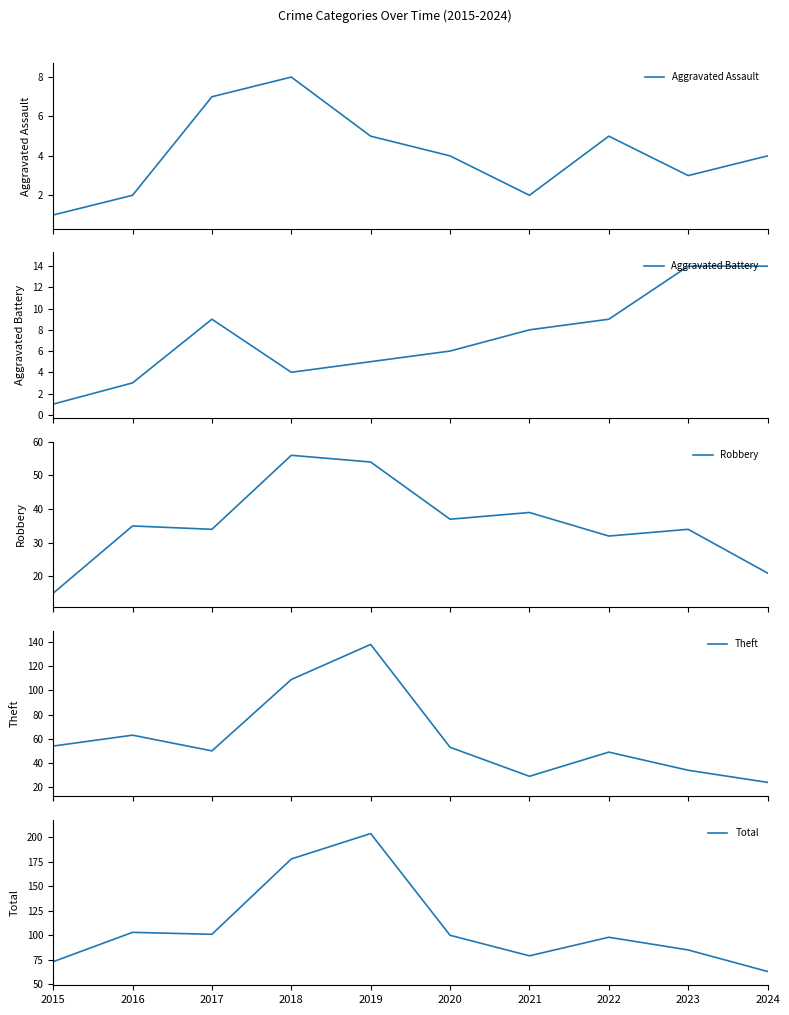

Between 2018 and 2019, which series saw the biggest shift?

Theft